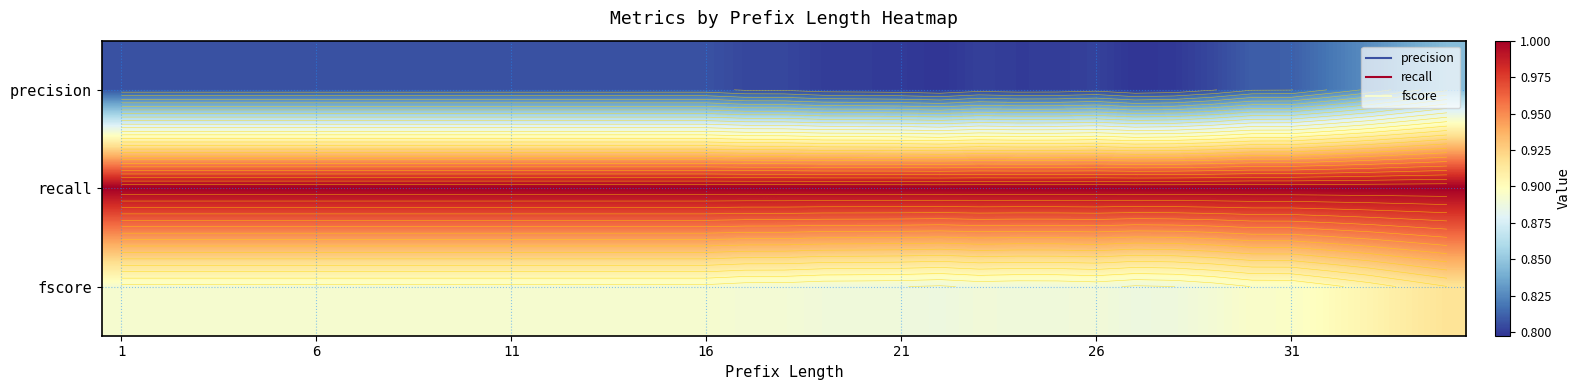

How many precision values are between 0 and 1?

35